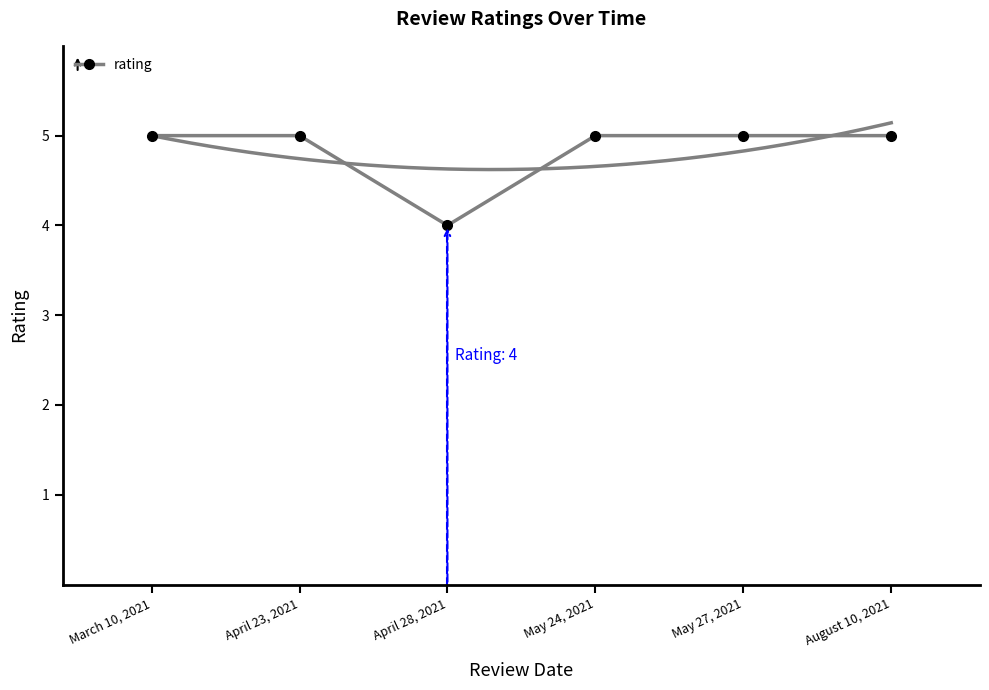

Does the chart have visible grid lines?

No